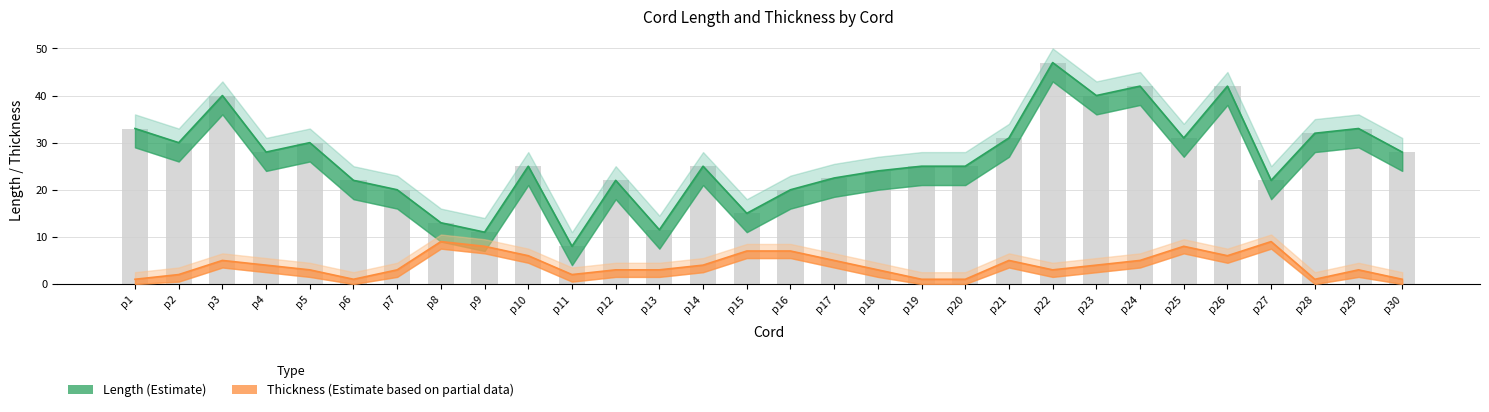

At which label does Thickness reach its minimum?

p1